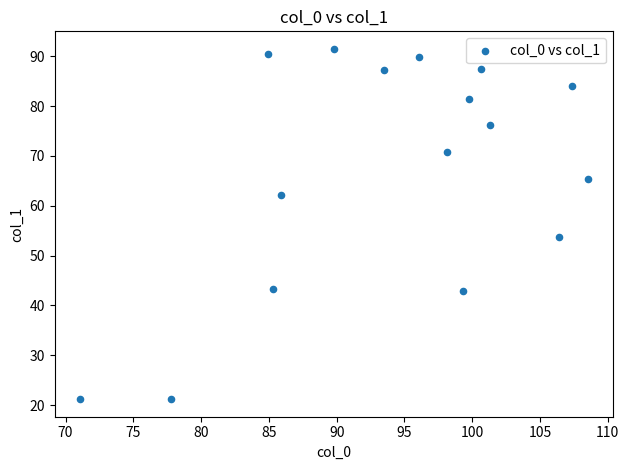

What Y value in the scatter plot is closest to 56?

53.6